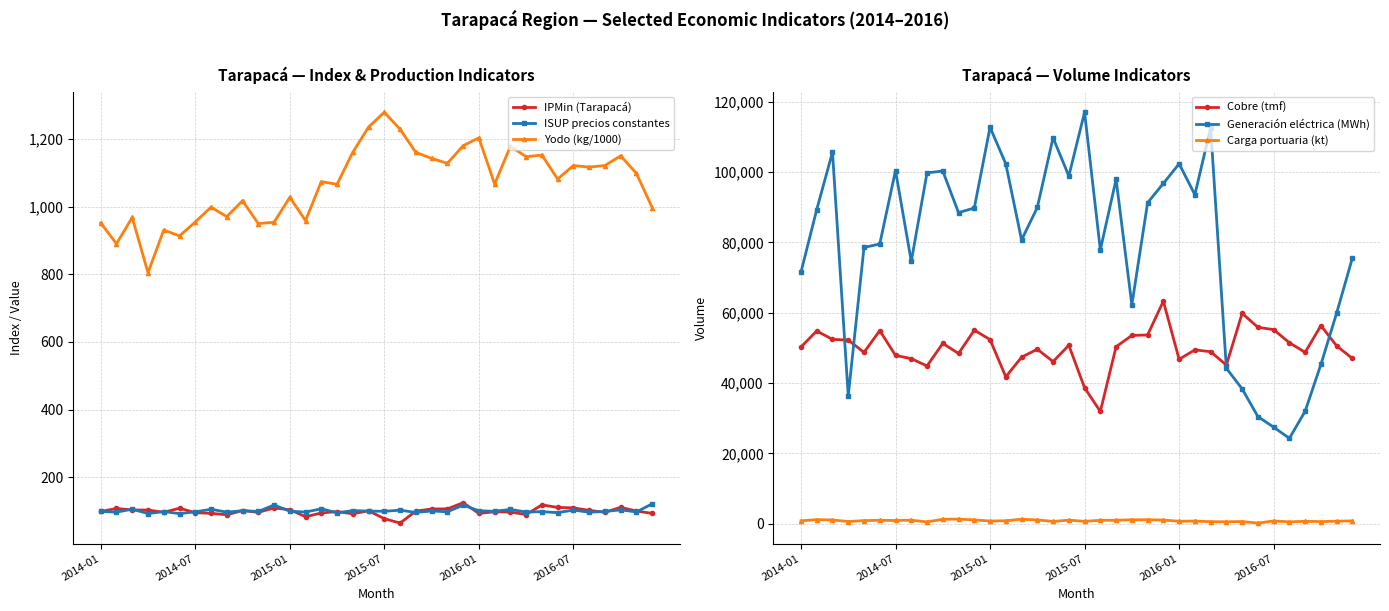

Reading left to right, extract all data points from this chart.

IPMin (Tarapacá): 98.6	107.5	103.1	102.7	96.4	108.2	95.0	93.1	88.9	101.4	96.0	109.1	103.9	83.1	94.2	98.2	91.8	100.6	77.4	64.3	99.7	106.0	106.2	124.5	92.9	97.7	96.8	89.6	118.0	110.7	109.3	101.8	96.2	110.8	99.8	93.0
ISUP precios constantes: 98.6	96.6	105.5	92.3	98.4	92.2	97.4	105.2	96.6	100.8	98.7	117.7	99.6	96.8	106.5	94.8	101.2	99.7	99.1	102.4	95.7	100.1	97.7	117.3	100.8	99.0	104.7	97.0	98.0	95.2	102.7	96.4	98.6	103.4	97.3	121.2
Yodo (kg/1000): 951.9	890.7	968.5	805.0	931.2	913.8	955.0	998.8	970.8	1017.9	950.3	954.2	1027.8	959.3	1074.3	1066.6	1161.3	1235.9	1279.6	1229.3	1160.8	1143.3	1128.4	1180.5	1204.0	1067.2	1178.7	1148.3	1152.8	1082.3	1121.9	1117.3	1122.1	1150.6	1098.9	997.6
Cobre (tmf): 50274.0	54838.0	52429.0	52255.0	48738.0	54935.0	47889.0	46959.0	44889.0	51301.0	48426.0	55063.0	52375.0	41788.0	47372.0	49641.0	46124.0	50764.0	38675.0	31939.0	50352.0	53555.0	53697.0	63299.0	46781.0	49452.0	48936.0	45133.0	59863.0	55875.0	55213.0	51484.0	48758.0	56356.0	50589.0	47010.0
Generación eléctrica (MWh): 71557.4	89349.1	105689.7	36381.6	78575.6	79566.2	100448.0	74606.4	99790.2	100314.0	88482.0	89802.7	112747.9	102348.7	80714.8	89952.7	109788.1	98886.4	117025.1	77864.9	97978.7	62254.0	91296.5	96792.1	102379.0	93590.0	112623.0	44224.6	38373.4	30489.4	27475.1	24305.4	32022.0	45319.0	59951.0	75611.0
Carga portuaria (kt): 829.8	1180.5	1081.0	638.2	907.2	997.9	939.4	1030.7	530.8	1286.4	1335.4	1099.2	782.9	863.4	1299.9	1092.0	678.1	1031.7	701.8	988.5	1001.7	1144.3	1149.2	1063.6	719.1	778.5	593.6	573.6	640.7	200.5	802.2	554.0	703.8	619.6	741.0	821.2